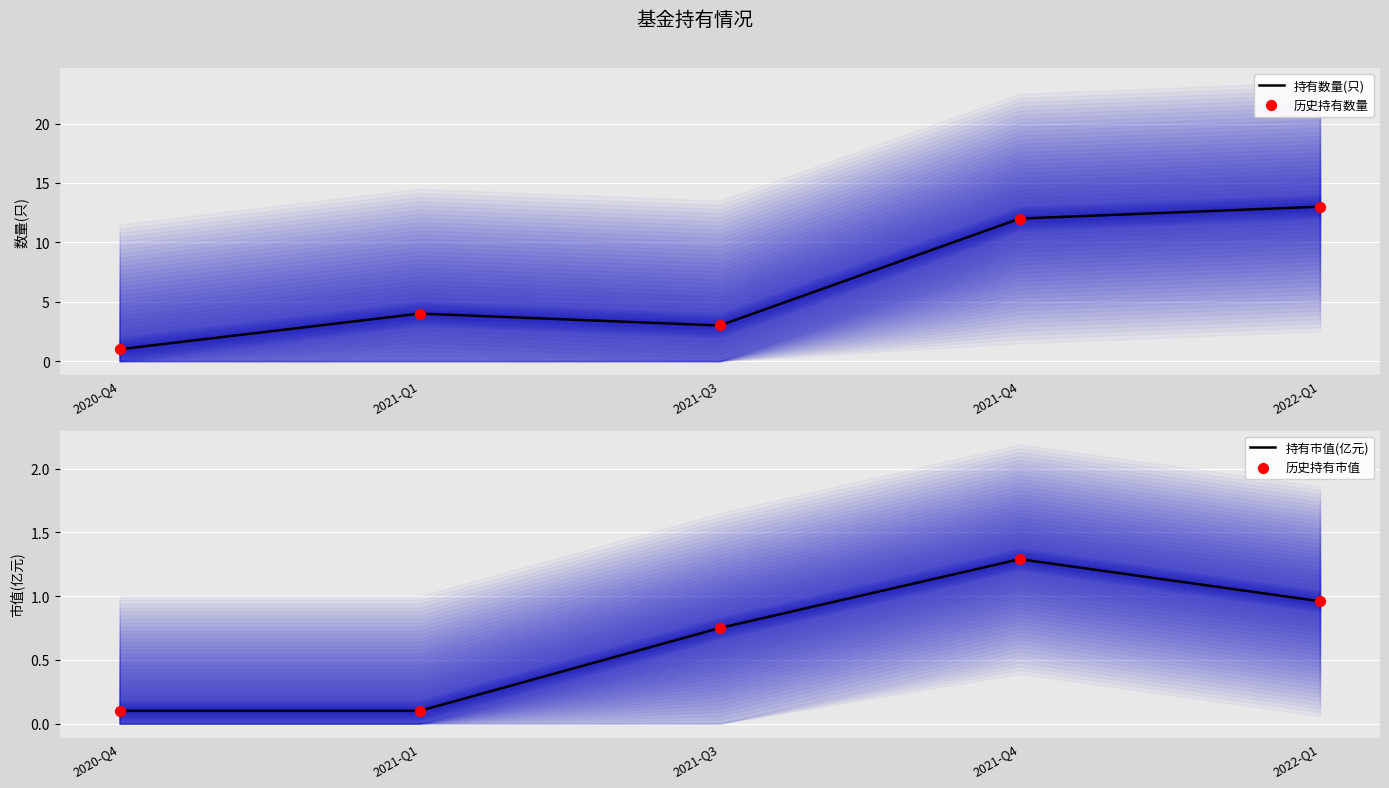

Which series reaches the maximum Y coordinate?

持有数量(只)